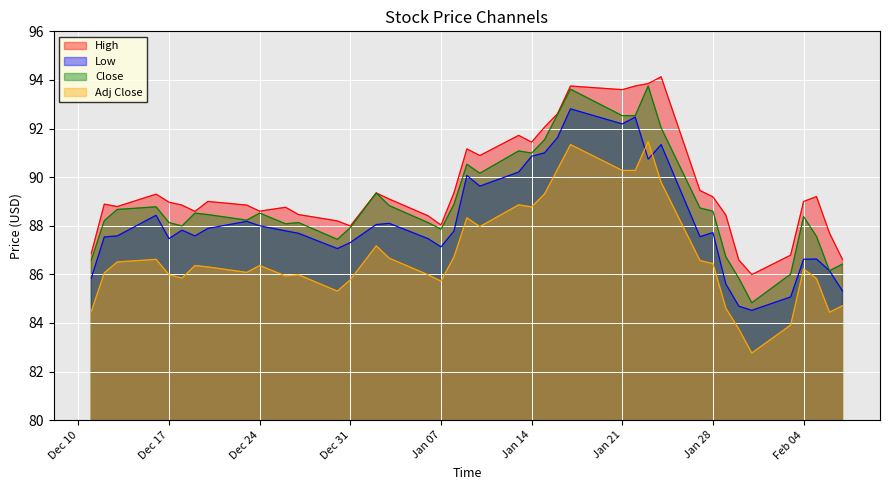

Reading left to right, list all the values displayed in this chart.

High: 86.9	88.9	88.8	89.3	89.0	88.8	88.6	89.0	88.8	88.6	88.8	88.5	88.2	88.0	89.3	89.1	88.4	88.0	89.3	91.2	90.9	91.7	91.4	92.1	92.6	93.8	93.6	93.8	93.8	94.1	89.4	89.2	88.4	86.6	86.0	86.8	89.0	89.2	87.7	86.6
Low: 85.8	87.5	87.6	88.4	87.5	87.8	87.6	87.9	88.2	88.0	87.8	87.7	87.1	87.3	88.1	88.1	87.5	87.1	87.8	90.1	89.6	90.2	90.9	91.0	91.6	92.8	92.2	92.5	90.7	91.3	87.6	87.7	85.6	84.7	84.5	85.1	86.6	86.6	86.2	85.3
Close: 86.6	88.2	88.7	88.8	88.1	88.0	88.5	88.5	88.2	88.5	88.1	88.1	87.4	87.9	89.3	88.8	88.1	87.9	88.9	90.5	90.2	91.1	91.0	91.5	92.6	93.6	92.5	92.5	93.8	92.0	88.7	88.6	86.7	85.8	84.8	86.0	88.4	87.6	86.2	86.4
Adj Close: 84.5	86.1	86.5	86.6	86.0	85.8	86.4	86.3	86.1	86.4	85.9	86.0	85.3	85.8	87.2	86.7	86.0	85.7	86.7	88.3	88.0	88.9	88.8	89.3	90.3	91.3	90.3	90.3	91.5	89.8	86.6	86.4	84.6	83.7	82.8	83.9	86.2	85.8	84.4	84.7